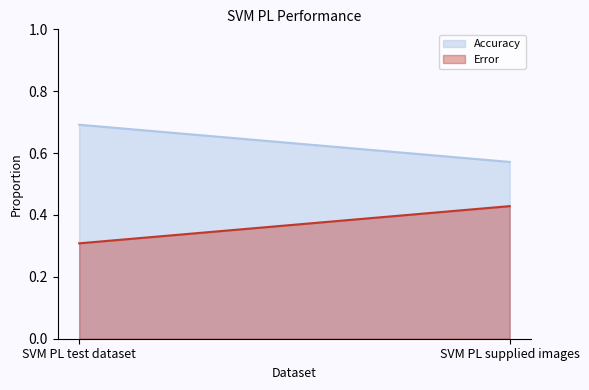

Between SVM PL test dataset and SVM PL supplied images, which series saw the biggest shift?

Accuracy